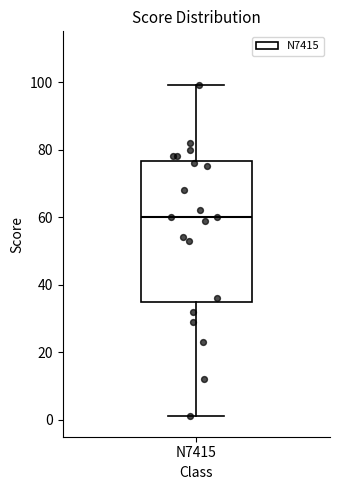

Read this box plot against the y-axis: the position of the median line, the range covered by the box, and the ends of both whiskers. The values are not printed on the chart, so give them approximately, as read against the axis.

median 60, box 36 to 76, whiskers 2 to 100